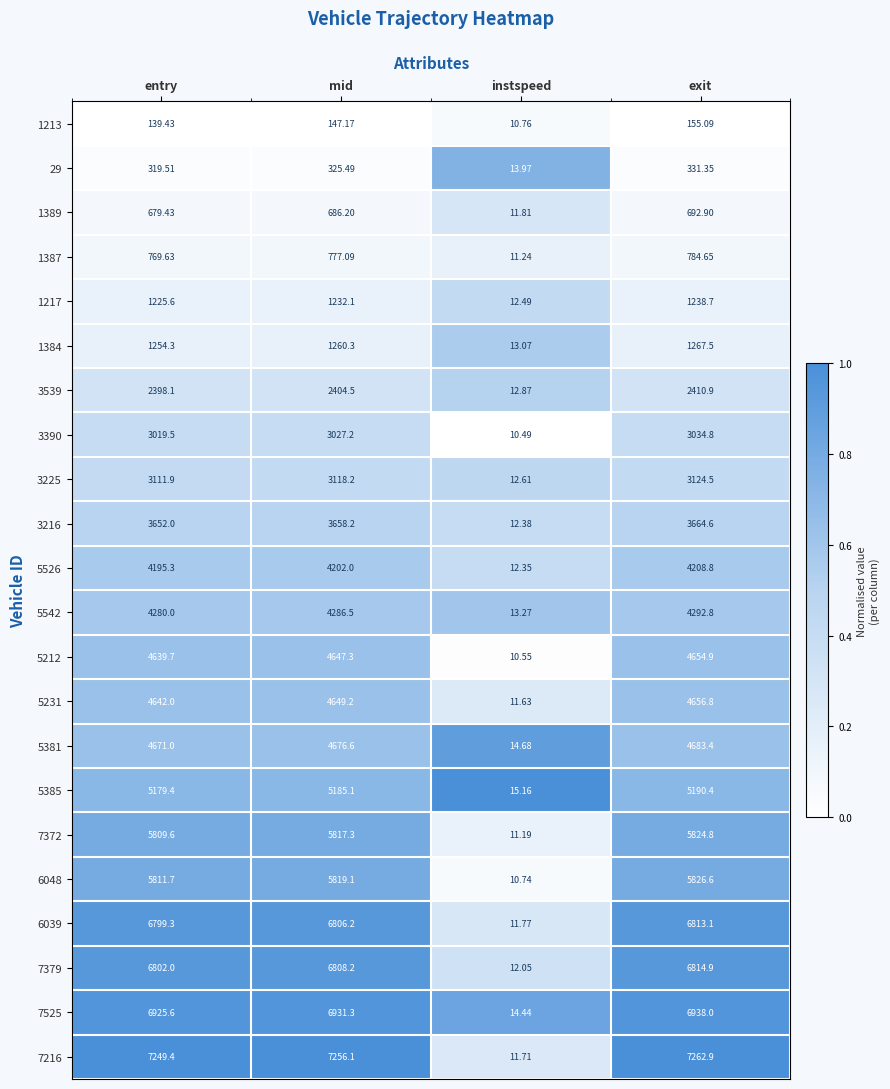

At which label is 3539 closest to 1211?

entry